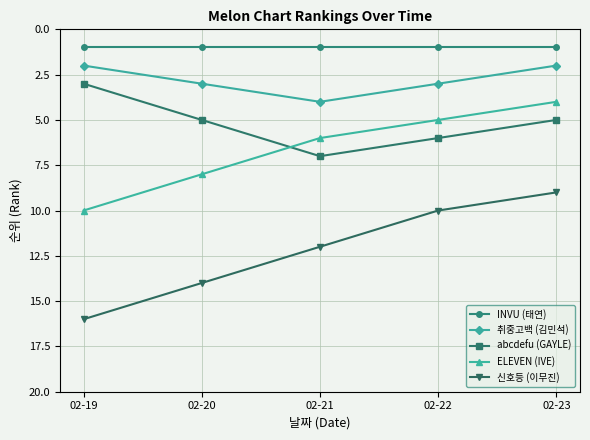

Rank the series by their maximum value, from lowest to highest.

INVU (태연), 취중고백 (김민석), abcdefu (GAYLE), ELEVEN (IVE), 신호등 (이무진)